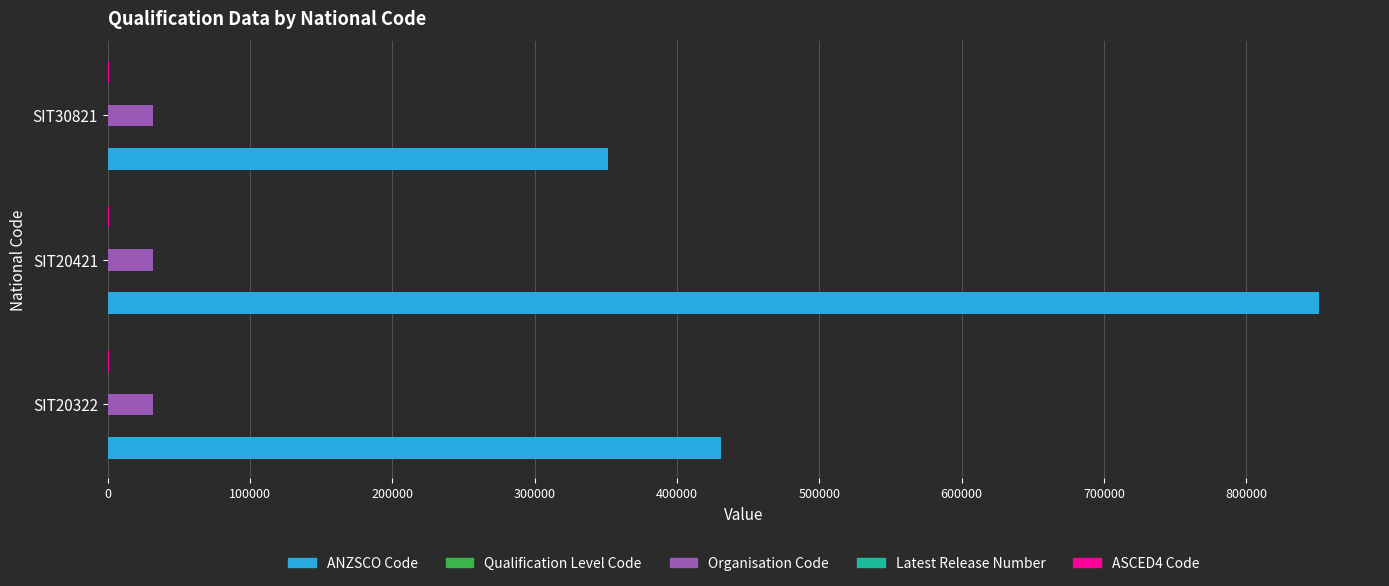

What is the sum of all ANZSCO Code values?

1633722